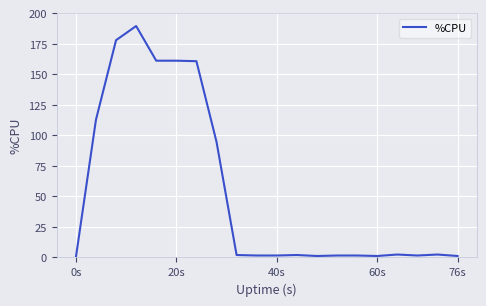

The chart shows a value of -96.1 at 0s. True or false?

False